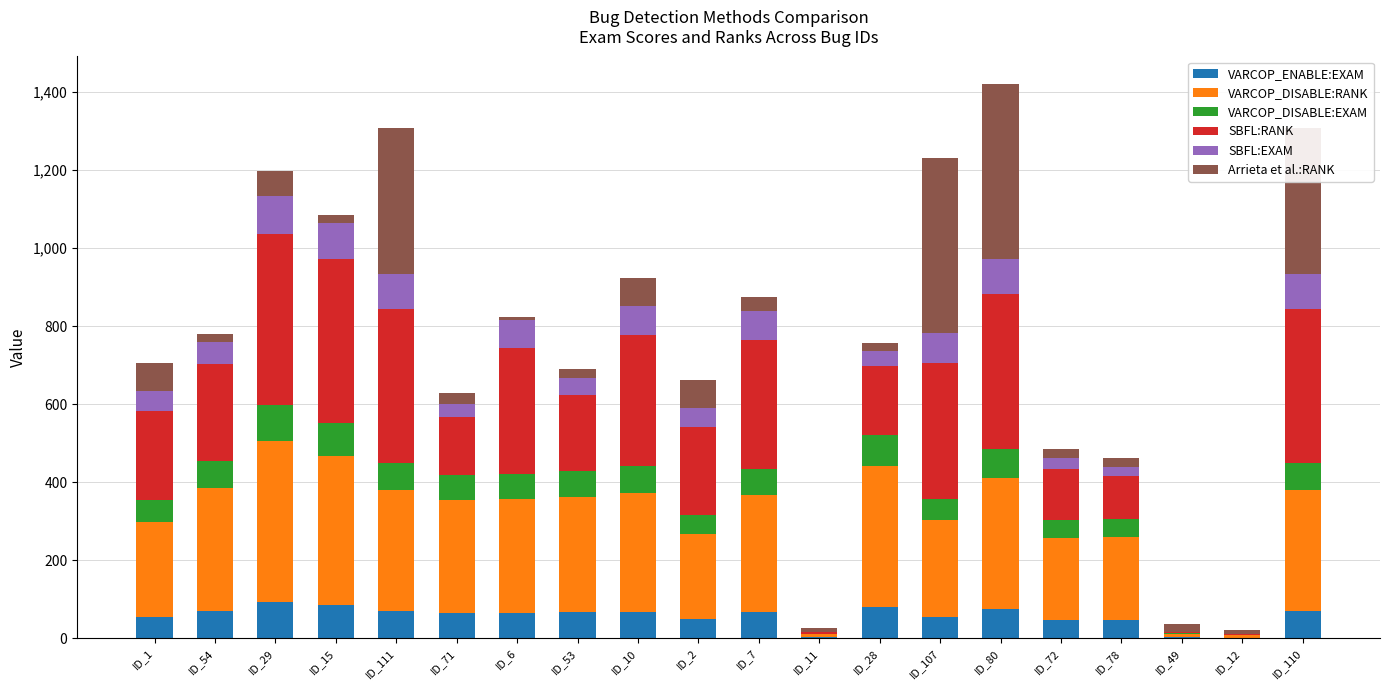

What is the highest value of the VARCOP_ENABLE:EXAM series?

92.2